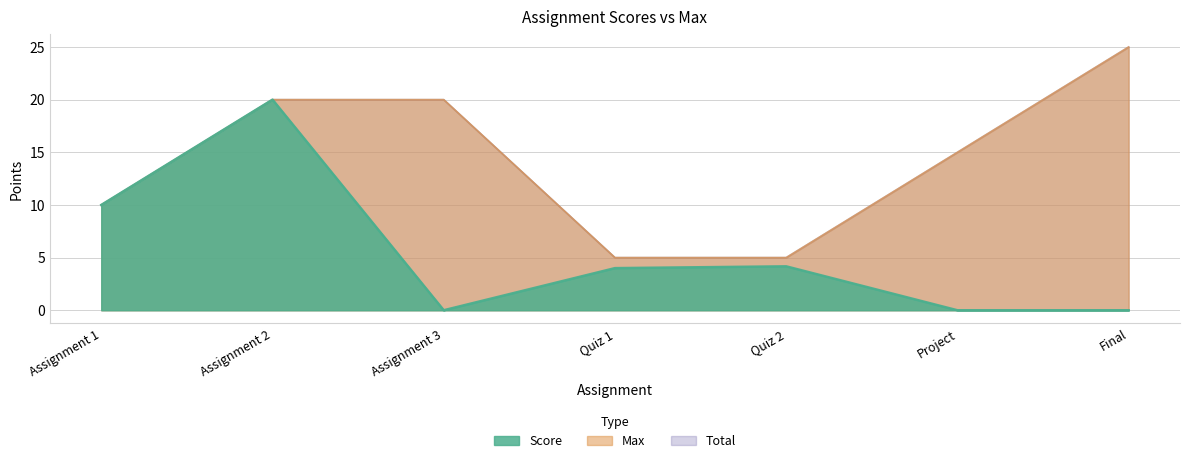

What are all the series names shown in the legend?

Score, Max, Total